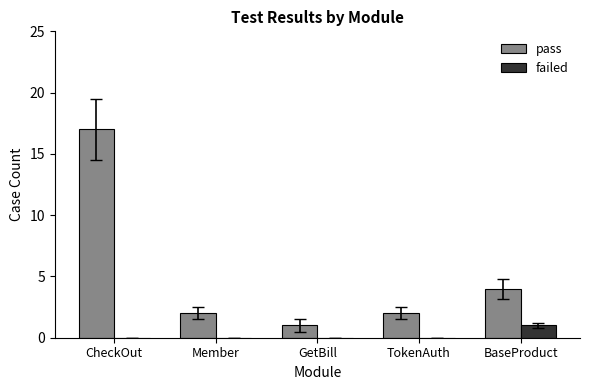

What is the sum of all pass values?

26